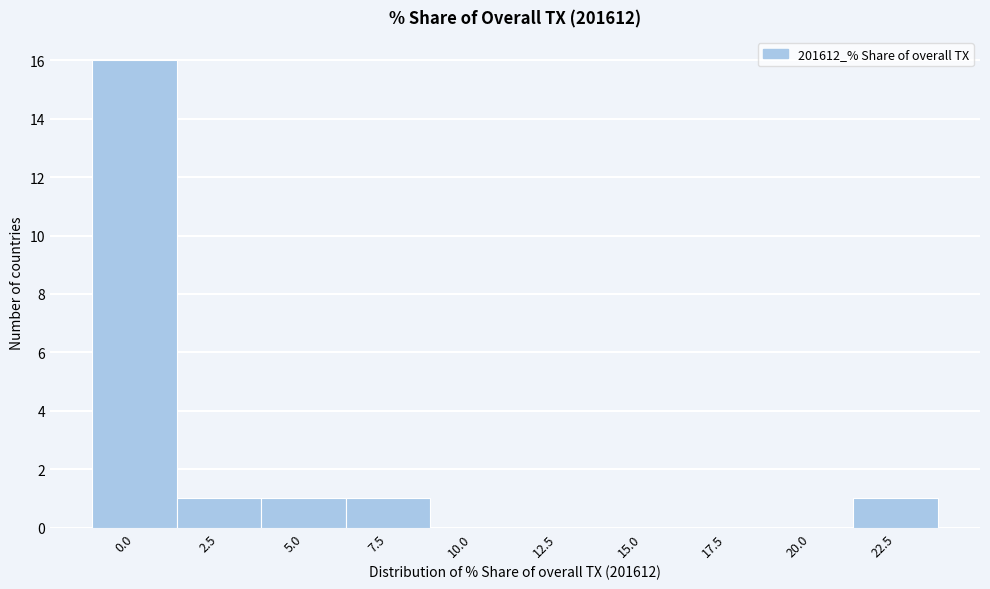

Reading right to left, extract all data points from this chart.

22.5=1	20.0=0	17.5=0	15.0=0	12.5=0	10.0=0	7.5=1	5.0=1	2.5=1	0.0=16